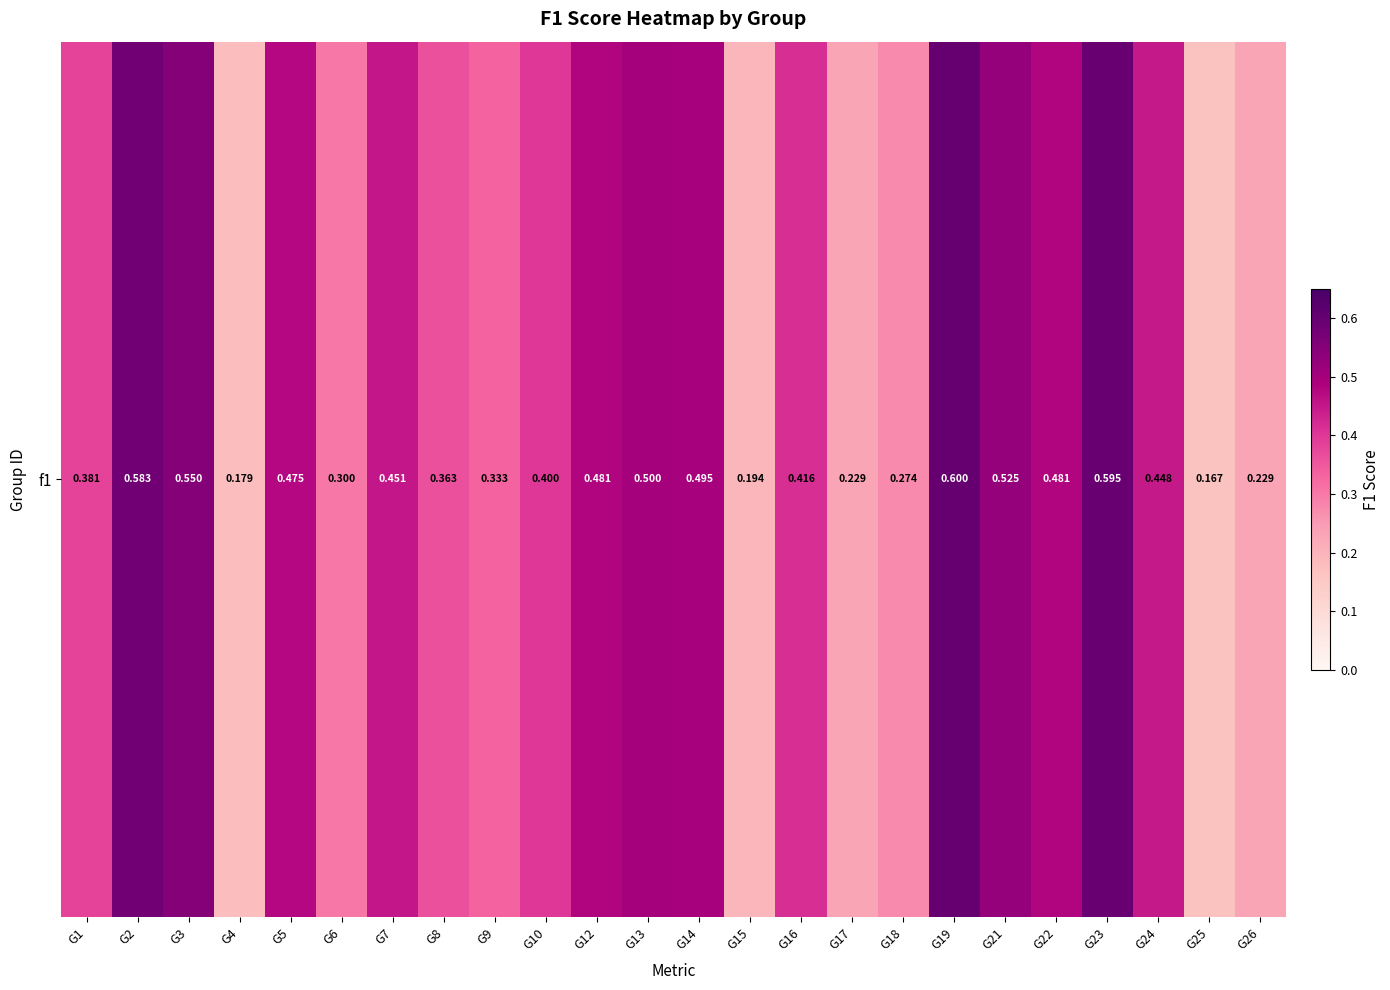

Rank the categories by value from lowest to highest.

G25, G4, G15, G17, G26, G18, G6, G9, G8, G1, G10, G16, G24, G7, G5, G12, G22, G14, G13, G21, G3, G2, G23, G19